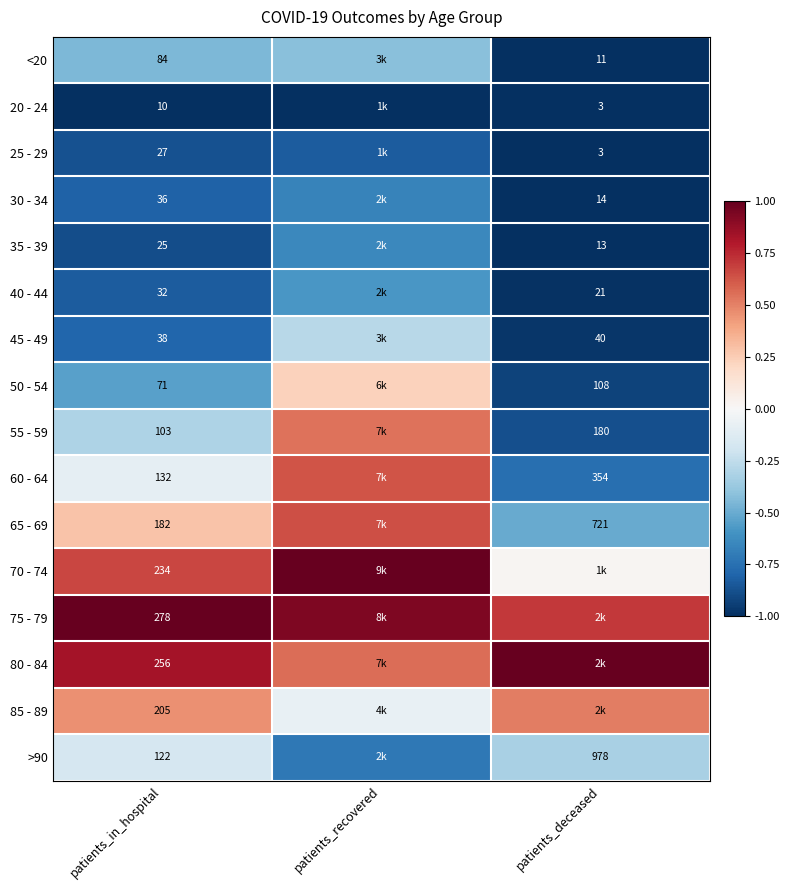

At which category is the sum across all series the highest?

patients_recovered